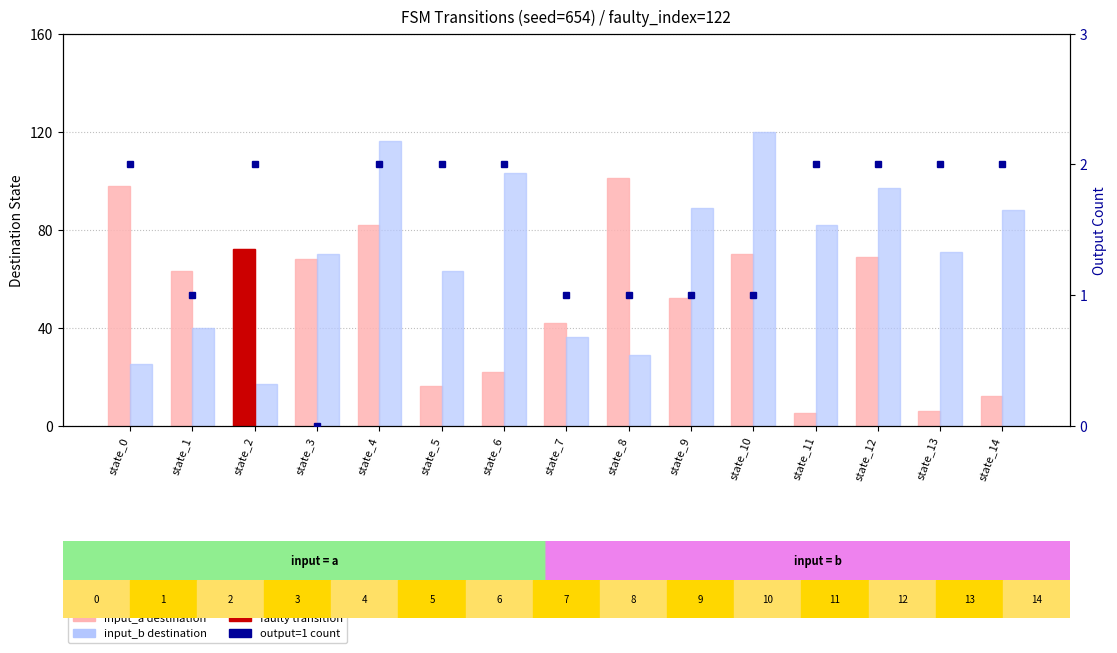

How many values in the input_a destination series are below 63?

7